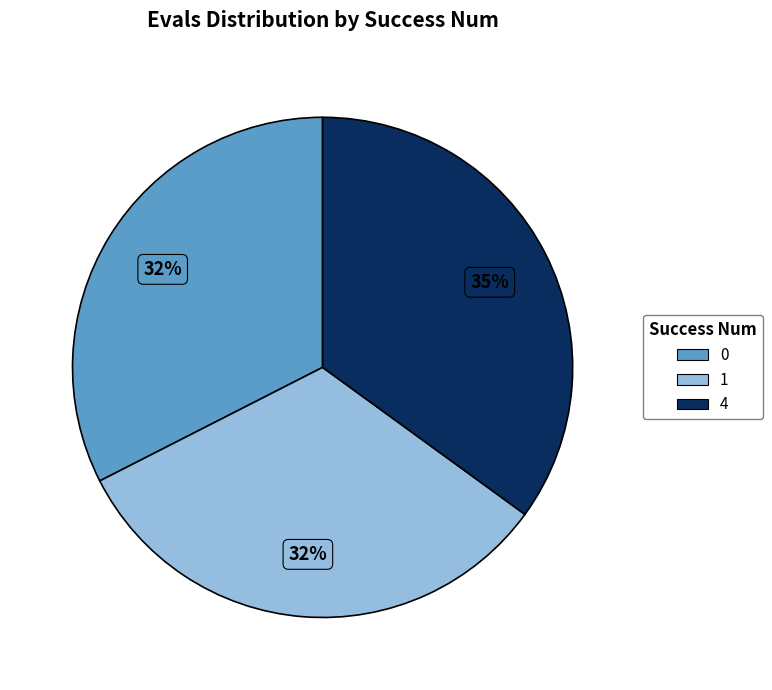

To the nearest percent, what is the average slice percentage?

33%